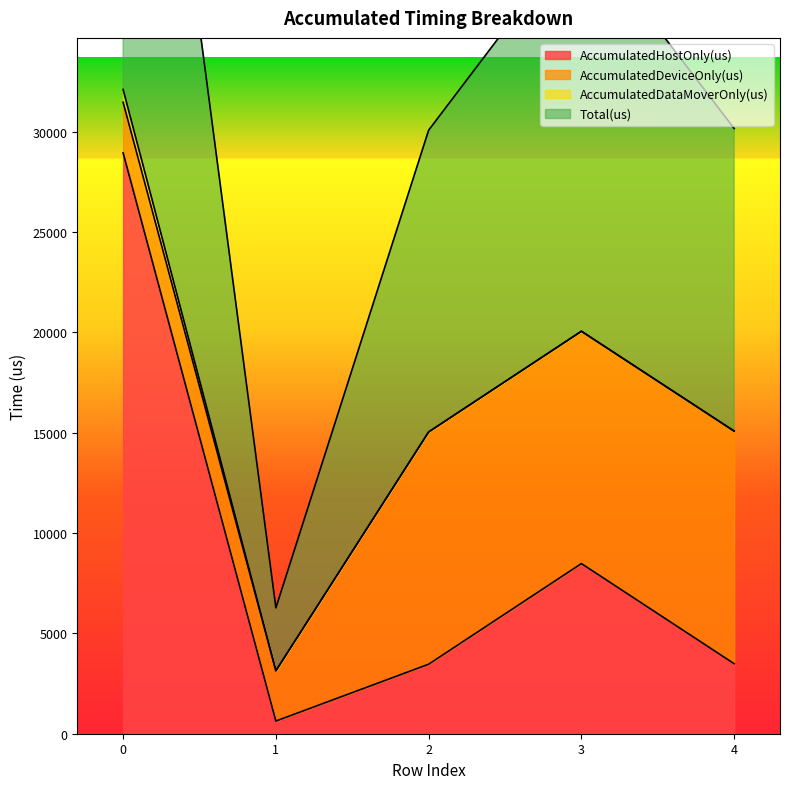

How many values in the Total(us) series exceed 15078?

2